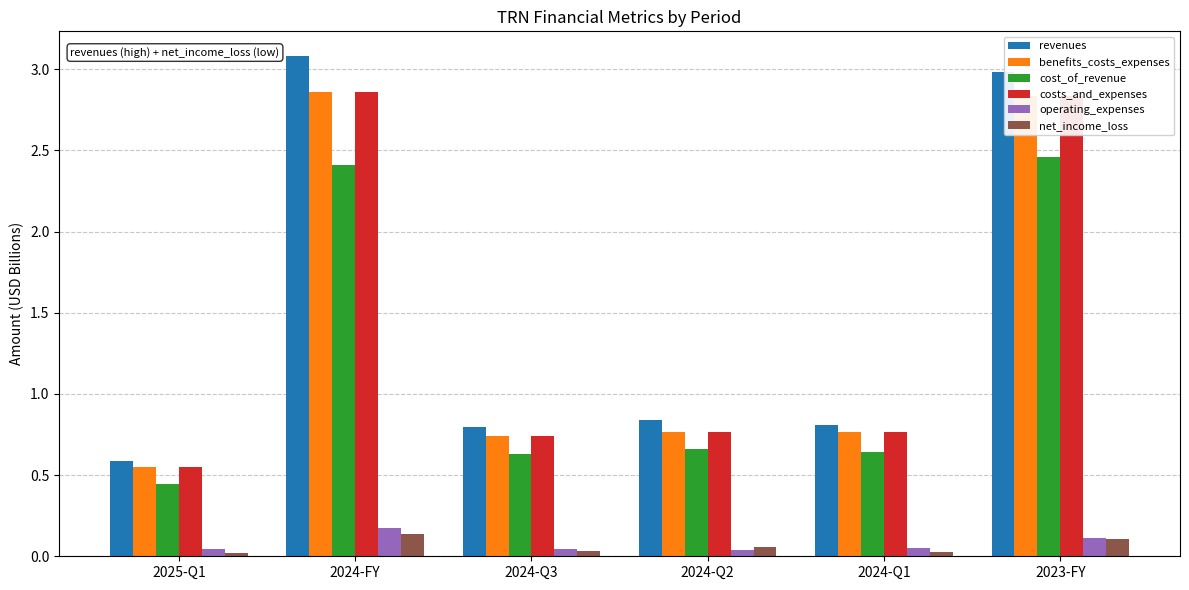

What is the greatest value displayed?

3.1